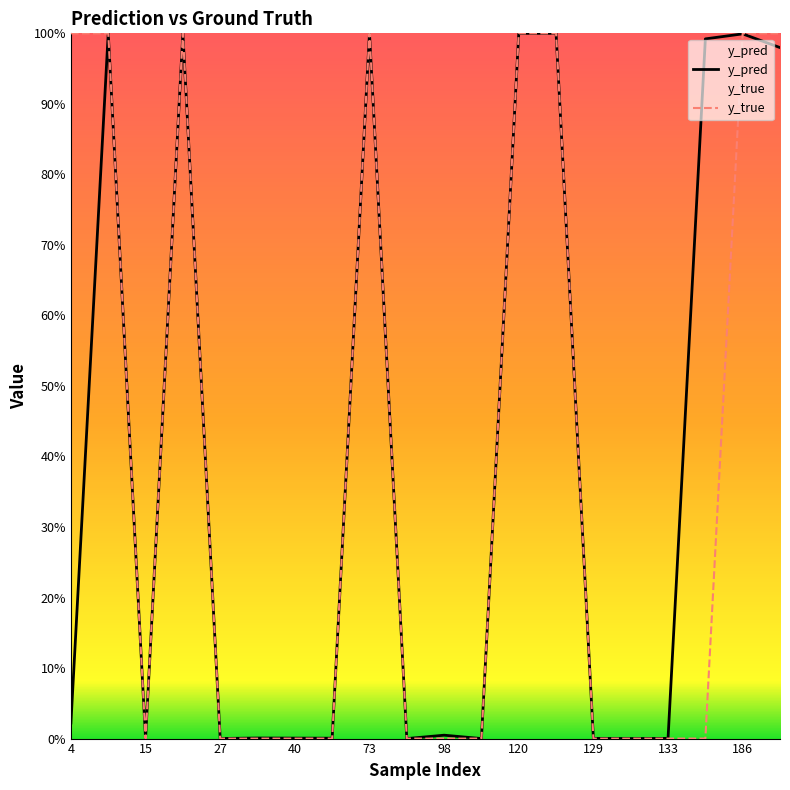

True or false: y_pred has a value of 1.0 at 17.

True